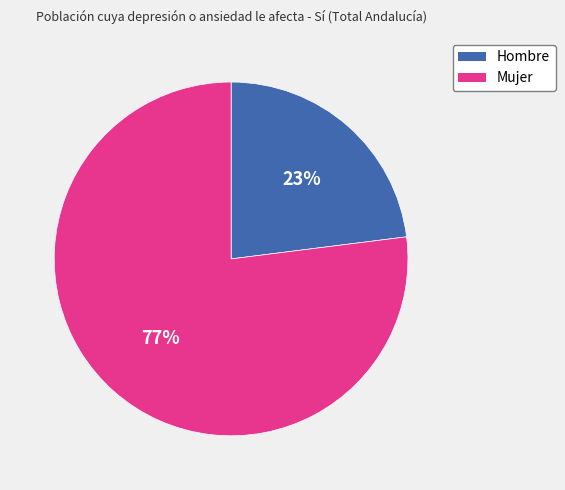

What percentage is the Mujer slice, to the nearest percent?

77%